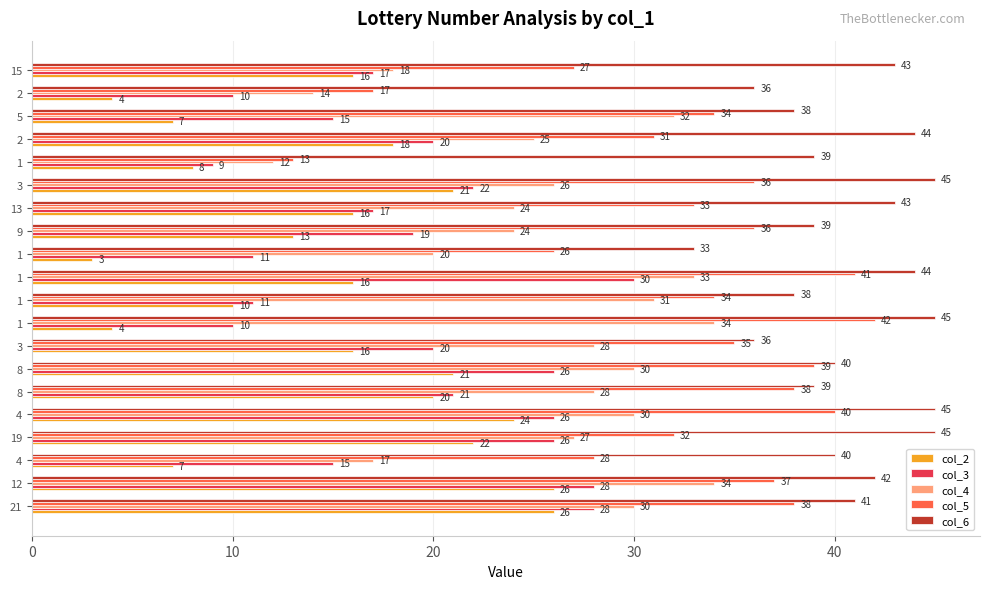

List the series in order of their peak value, highest first.

col_6, col_5, col_4, col_3, col_2